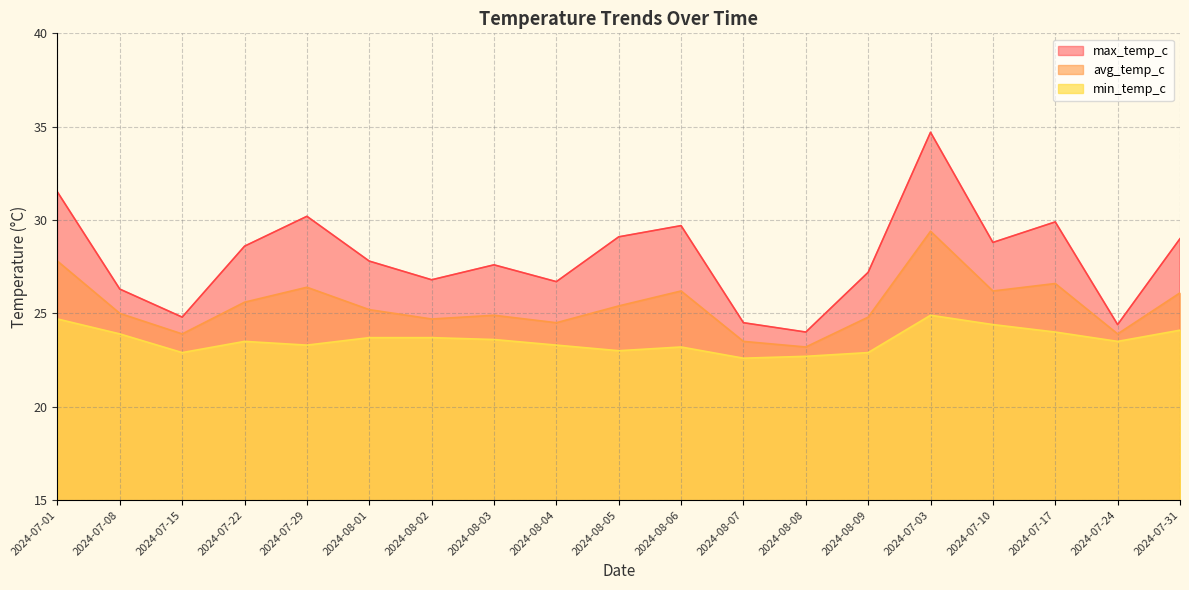

True or false: avg_temp_c has more than 0 interior local peaks.

True